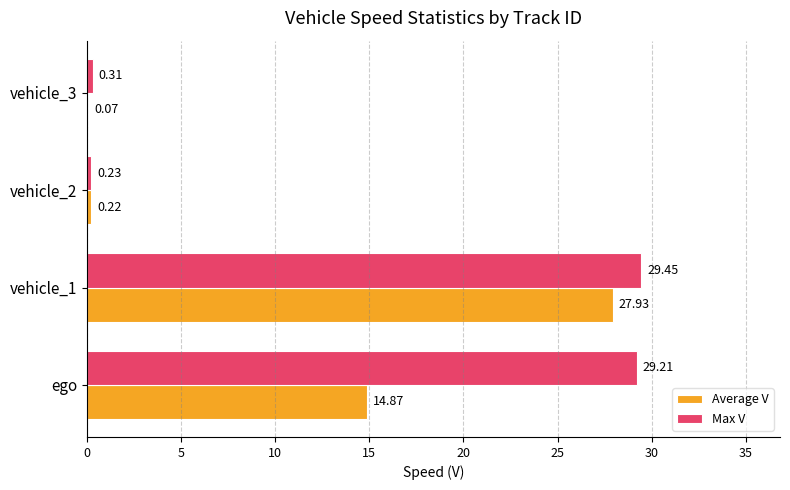

How many series are shown in this chart?

2